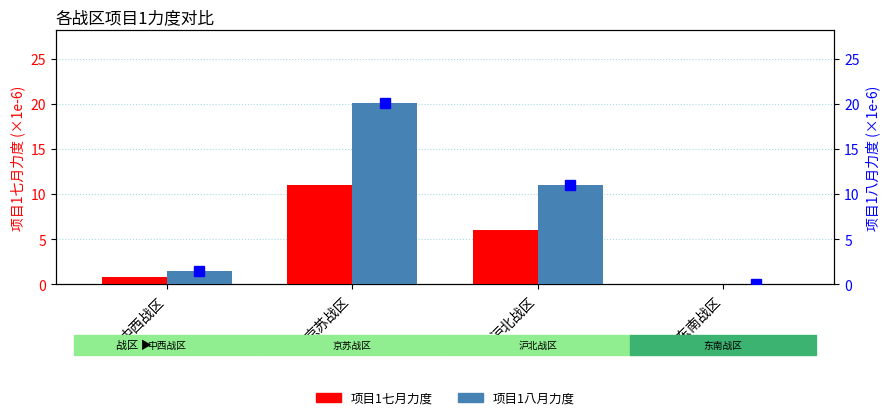

Where is 项目1七月力度 nearest to the value 5?

沪北战区